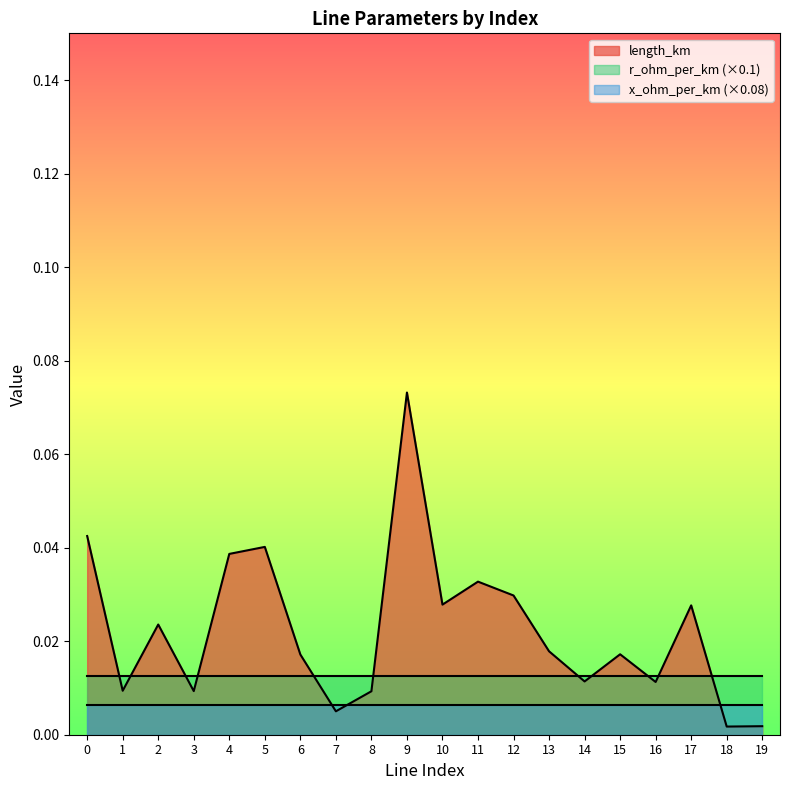

At which category is the sum across all series the highest?

9